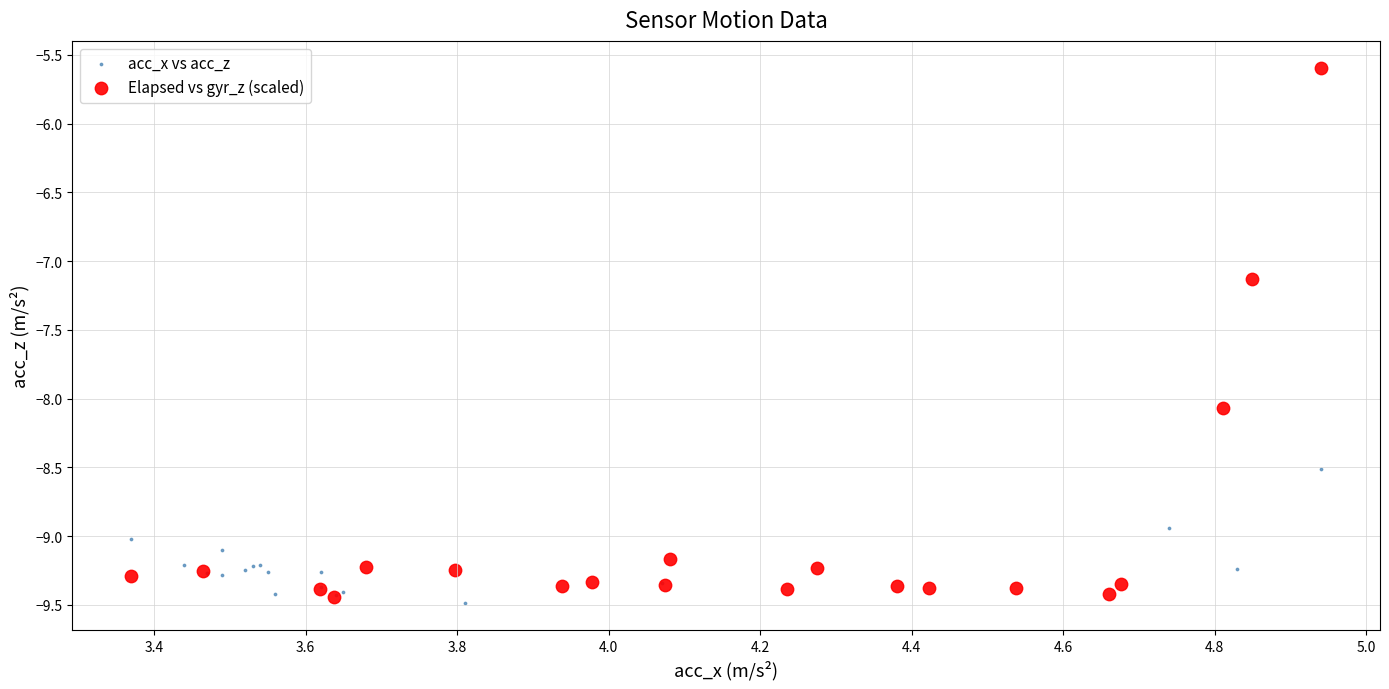

Which series has the largest Y range (max minus min)?

Elapsed vs gyr_z (scaled)